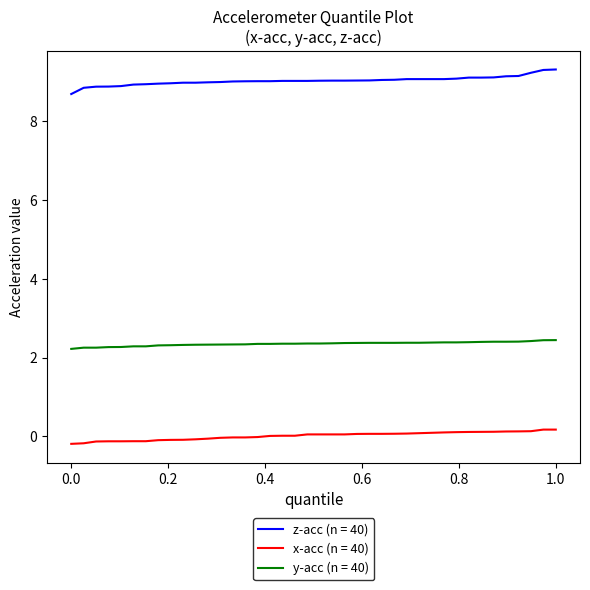

True or false: z-acc (n = 40) and y-acc (n = 40) intersect in this chart.

False